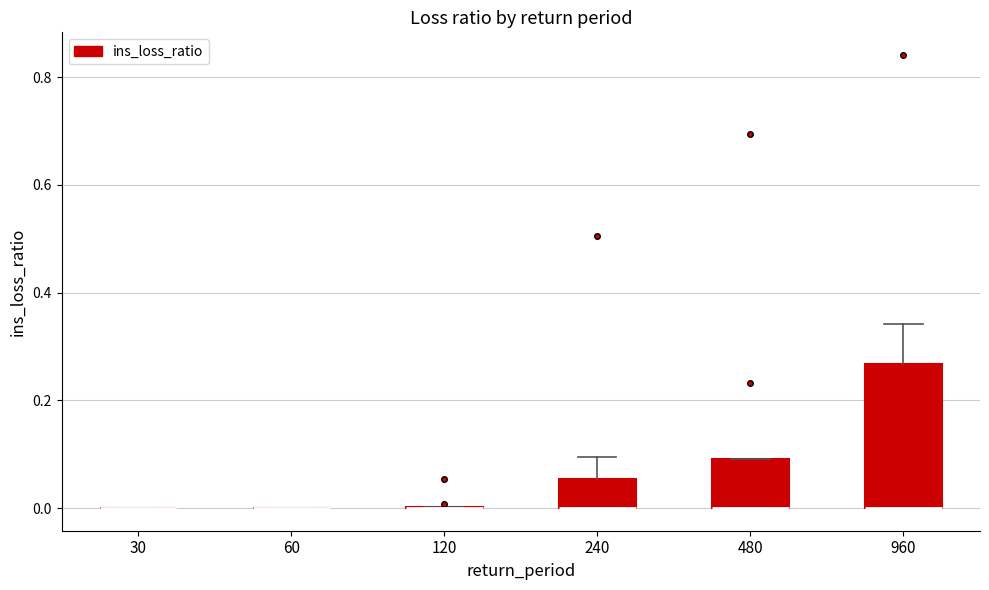

Reading left to right, transcribe this box plot: for each box, give where its median line is, the range the box spans, and where its two whiskers end, as read against the y-axis. The values are not printed on the chart, so give them approximately, as read against the axis.

30: box collapsed to a line at 0.00, whiskers 0.00 to 0.00
60: box collapsed to a line at 0.00, whiskers 0.00 to 0.00
120: box collapsed to a line at 0.00, whiskers 0.00 to 0.00
240: median 0.00 (drawn on the box's lower edge), box 0.00 to 0.06, whiskers 0.00 to 0.10
480: median 0.00 (drawn on the box's lower edge), box 0.00 to 0.10, whiskers 0.00 to 0.10
960: median 0.00 (drawn on the box's lower edge), box 0.00 to 0.26, whiskers 0.00 to 0.34